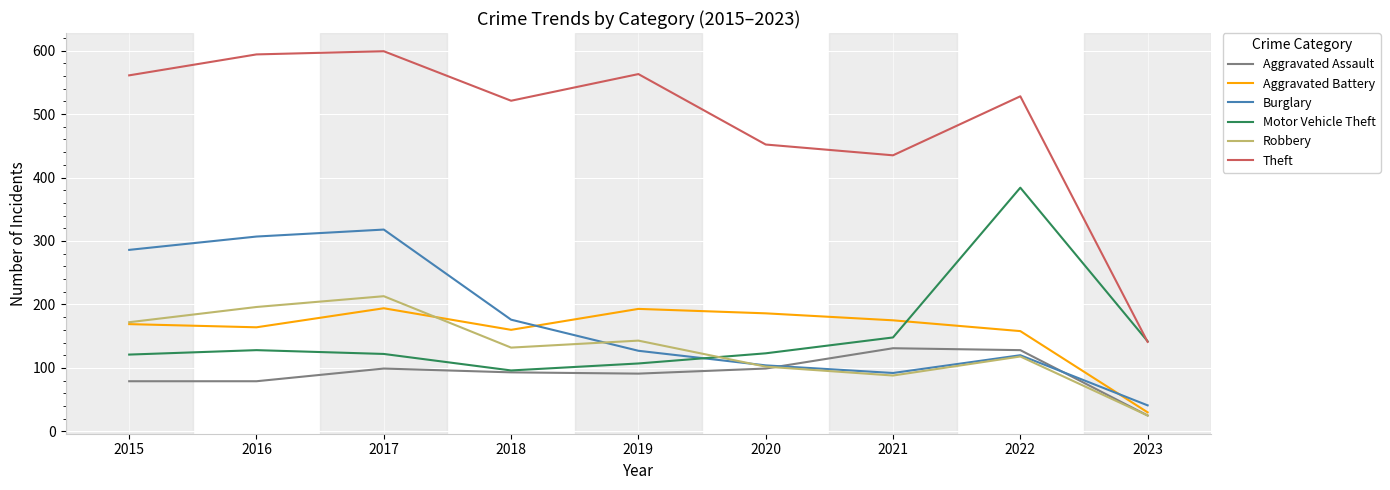

Between 2017 and 2021, which series saw the biggest shift?

Burglary